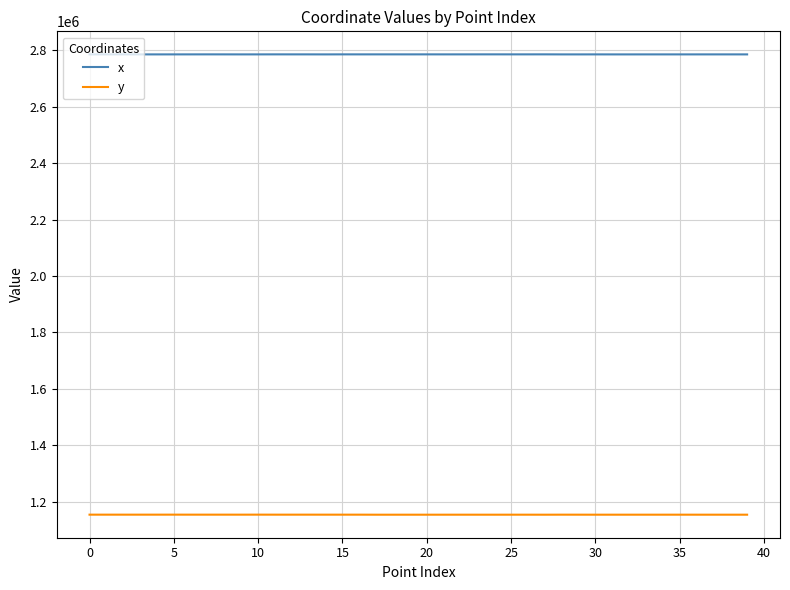

True or false: x and y cross at least once.

False